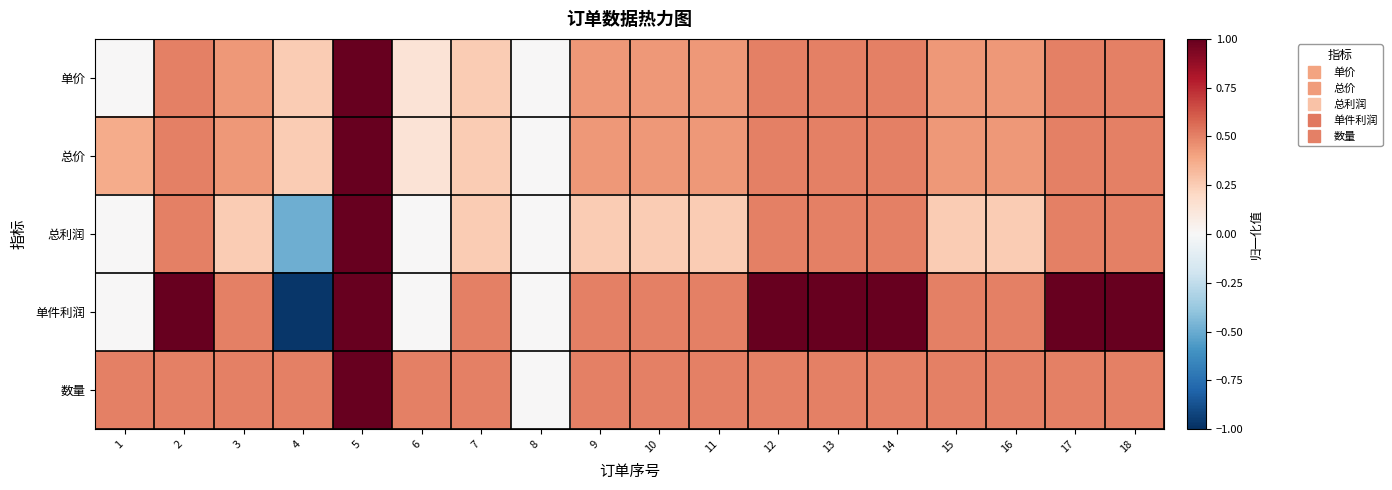

Reading left to right, extract all data points from this chart.

单价: 1=0.0	2=0.5	3=0.4	4=0.2	5=1.0	6=0.1	7=0.2	8=0.0	9=0.4	10=0.4	11=0.4	12=0.5	13=0.5	14=0.5	15=0.4	16=0.4	17=0.5	18=0.5
总价: 1=0.4	2=0.5	3=0.4	4=0.2	5=1.0	6=0.1	7=0.2	8=0.0	9=0.4	10=0.4	11=0.4	12=0.5	13=0.5	14=0.5	15=0.4	16=0.4	17=0.5	18=0.5
总利润: 1=0.0	2=0.5	3=0.2	4=-0.5	5=1.0	6=0.0	7=0.2	8=0.0	9=0.2	10=0.2	11=0.2	12=0.5	13=0.5	14=0.5	15=0.2	16=0.2	17=0.5	18=0.5
单件利润: 1=0.0	2=1.0	3=0.5	4=-1.0	5=1.0	6=0.0	7=0.5	8=0.0	9=0.5	10=0.5	11=0.5	12=1.0	13=1.0	14=1.0	15=0.5	16=0.5	17=1.0	18=1.0
数量: 1=0.5	2=0.5	3=0.5	4=0.5	5=1.0	6=0.5	7=0.5	8=0.0	9=0.5	10=0.5	11=0.5	12=0.5	13=0.5	14=0.5	15=0.5	16=0.5	17=0.5	18=0.5